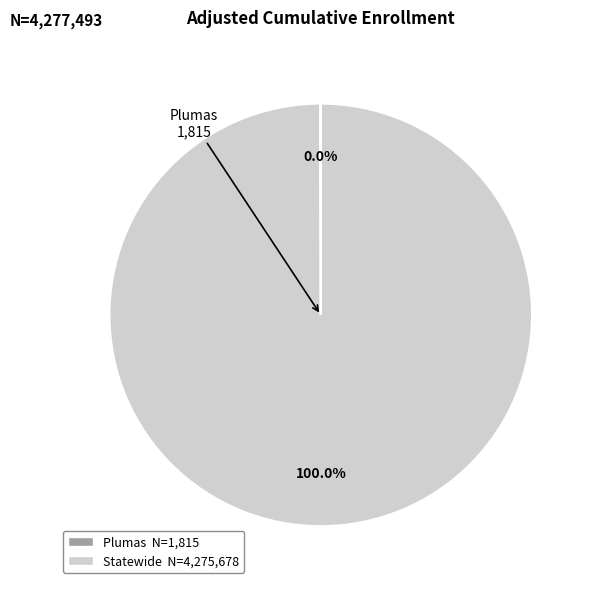

To the nearest percent, what is the difference between the largest and smallest slice percentages?

100%